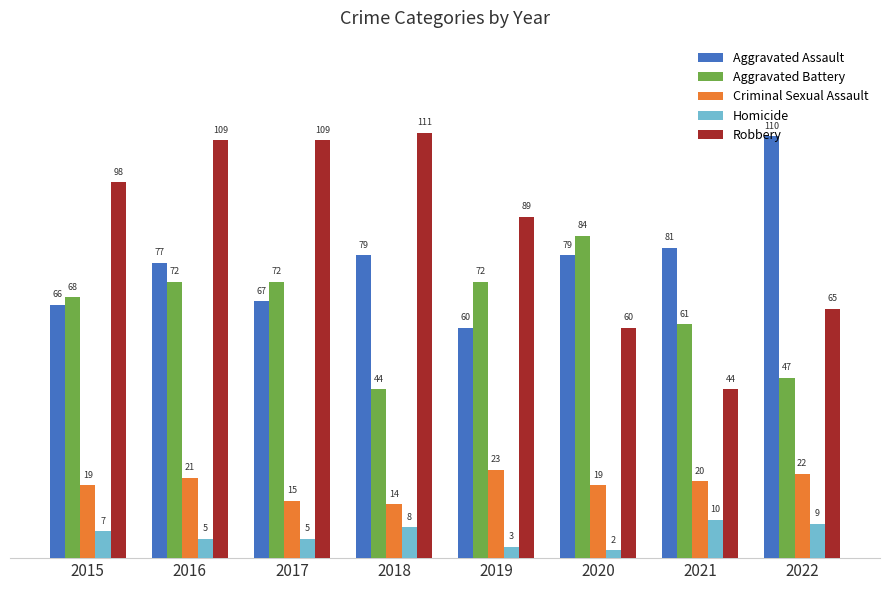

How many series are shown in this chart?

5